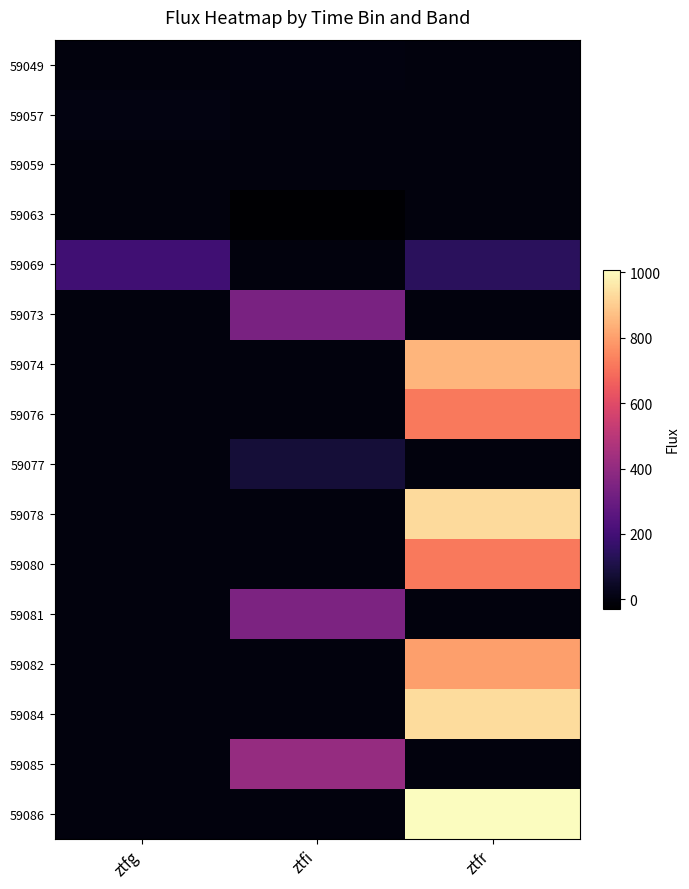

Which series has the largest total across all categories?

59086